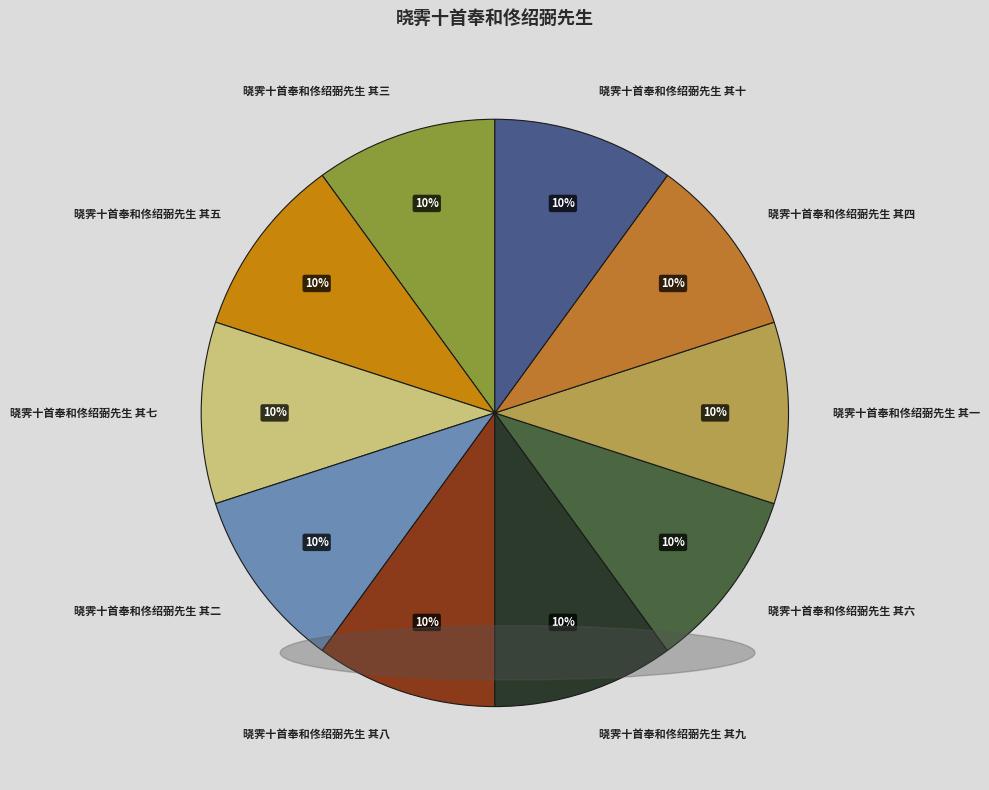

Do 晓霁十首奉和佟绍弼先生 其十 and 晓霁十首奉和佟绍弼先生 其四 together represent more than half of the pie?

No